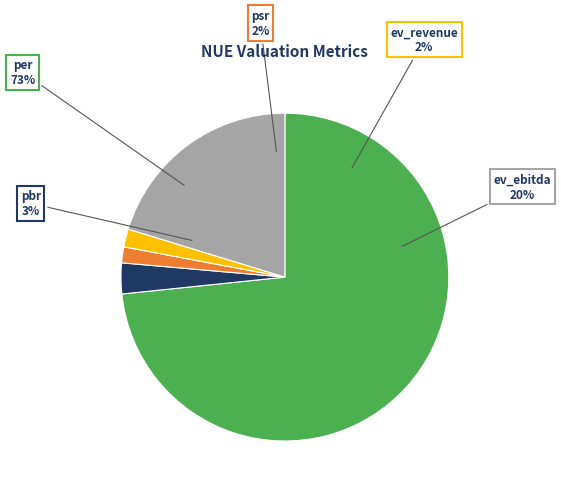

Is there any slice that represents more than half of the pie?

Yes